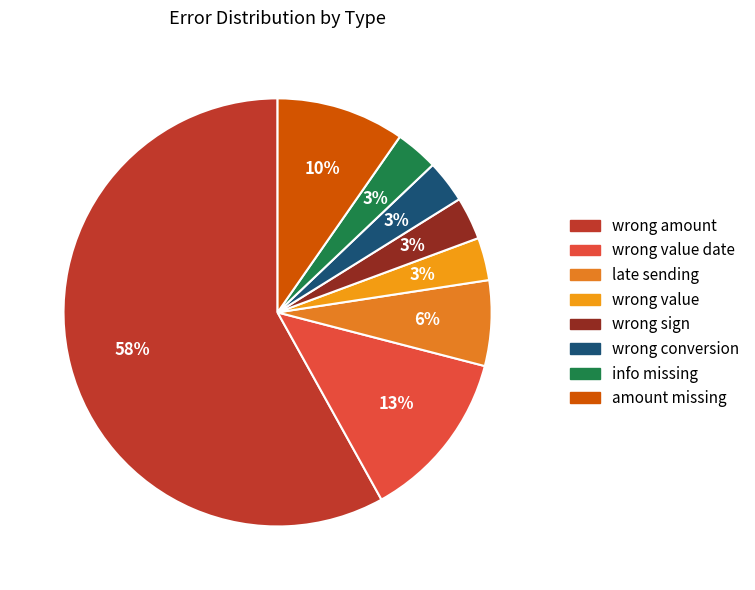

Does any single category account for the majority?

Yes